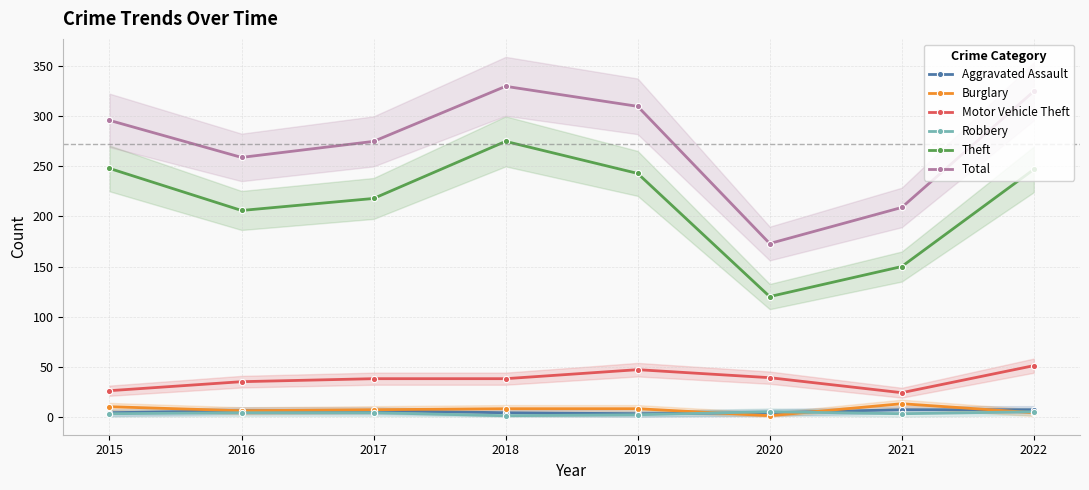

Is the value of Burglary at 2021 greater than the value of Theft at 2017?

No